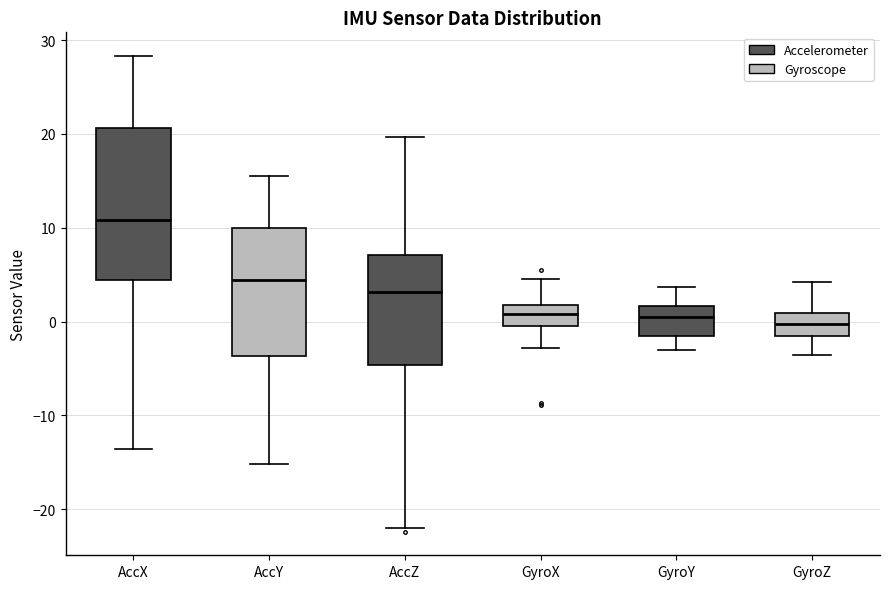

Which box is the tallest, from its lower edge to its upper edge?

AccX